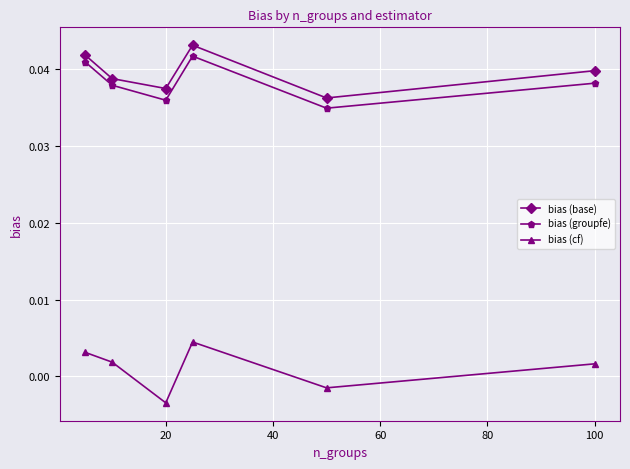

True or false: bias (cf) and bias (base) intersect in this chart.

False